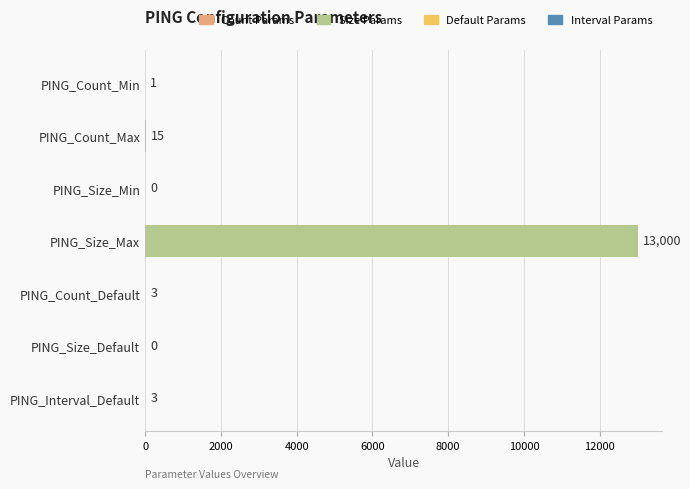

What is the maximum value shown in the chart?

13000